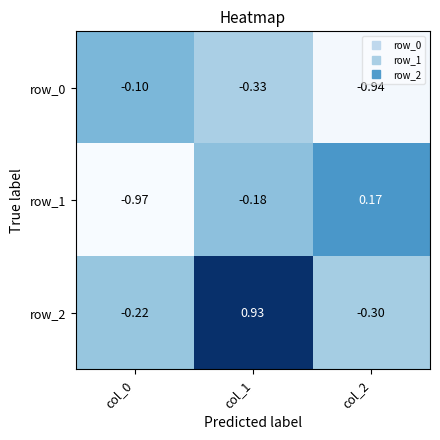

Which category has the highest value in the row_1 series?

col_2